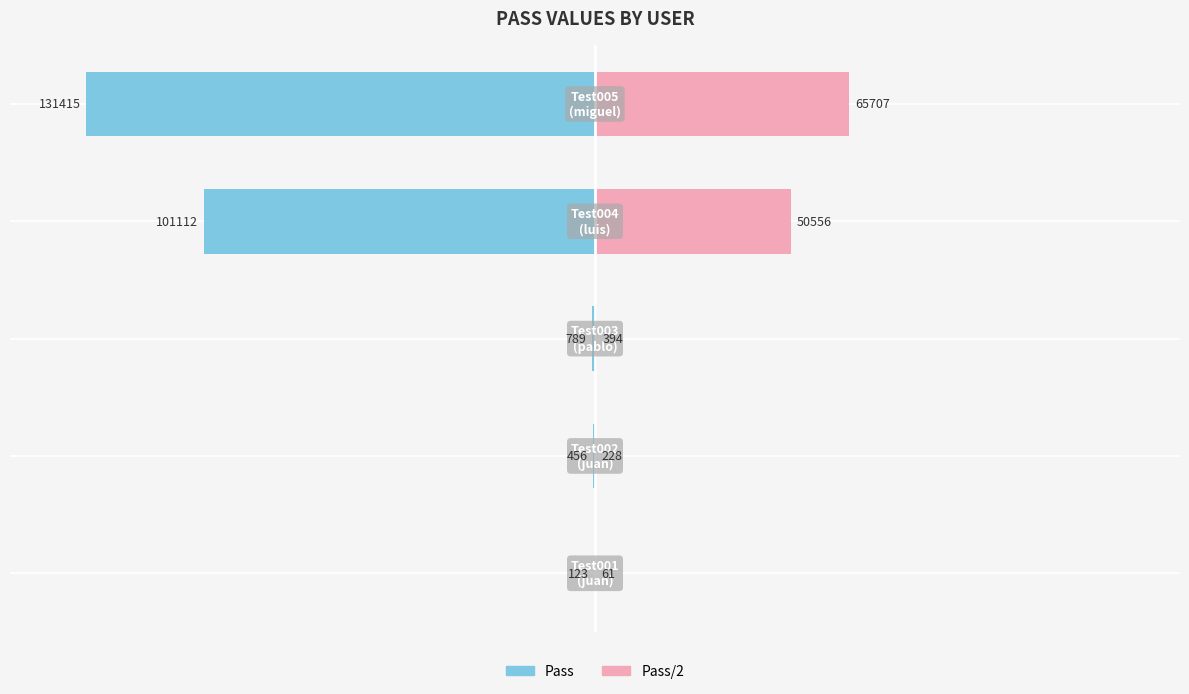

What is the difference between the maximum and minimum values in the Pass series?

131292